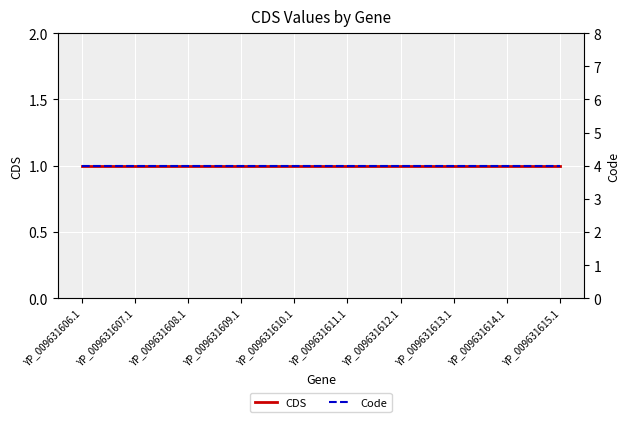

True or false: Code and CDS cross at least once.

False